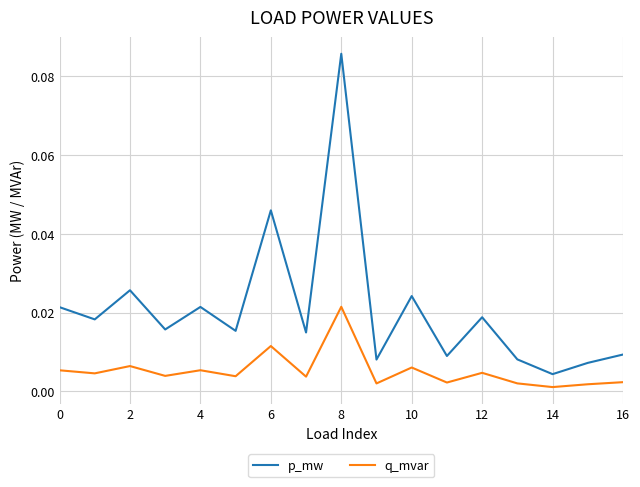

Which series has the largest total across all categories?

p_mw